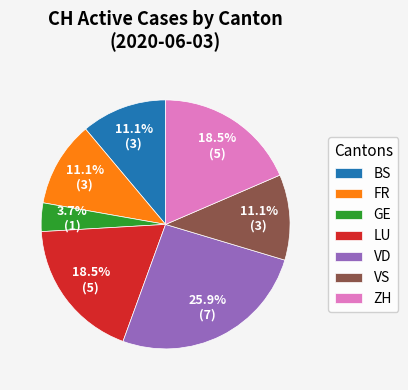

How many segments does this pie chart have?

7